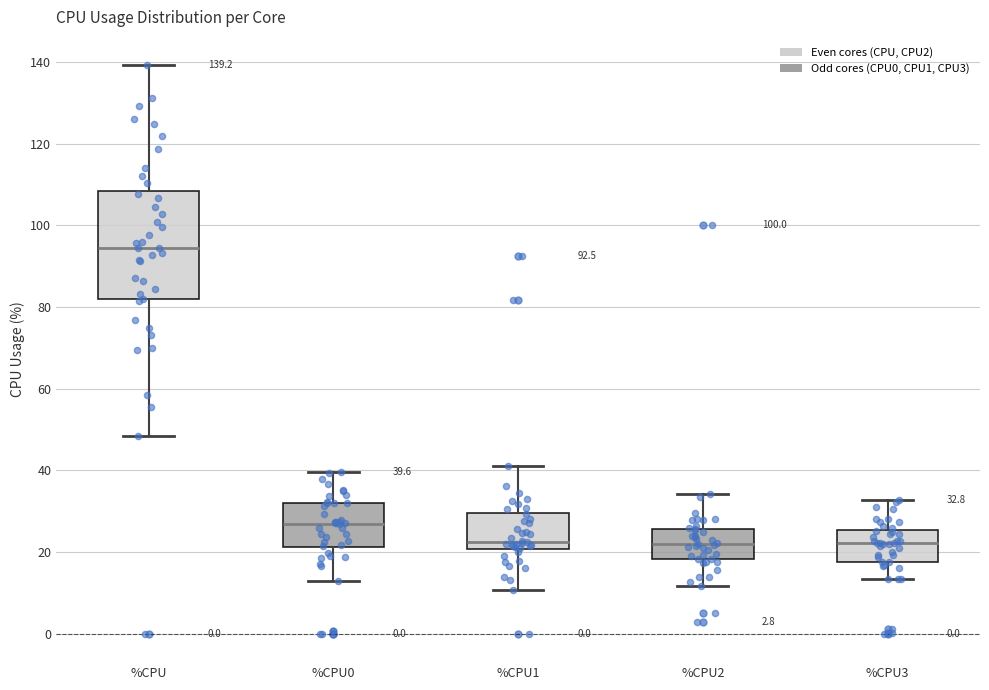

Which box's median line is the highest?

%CPU